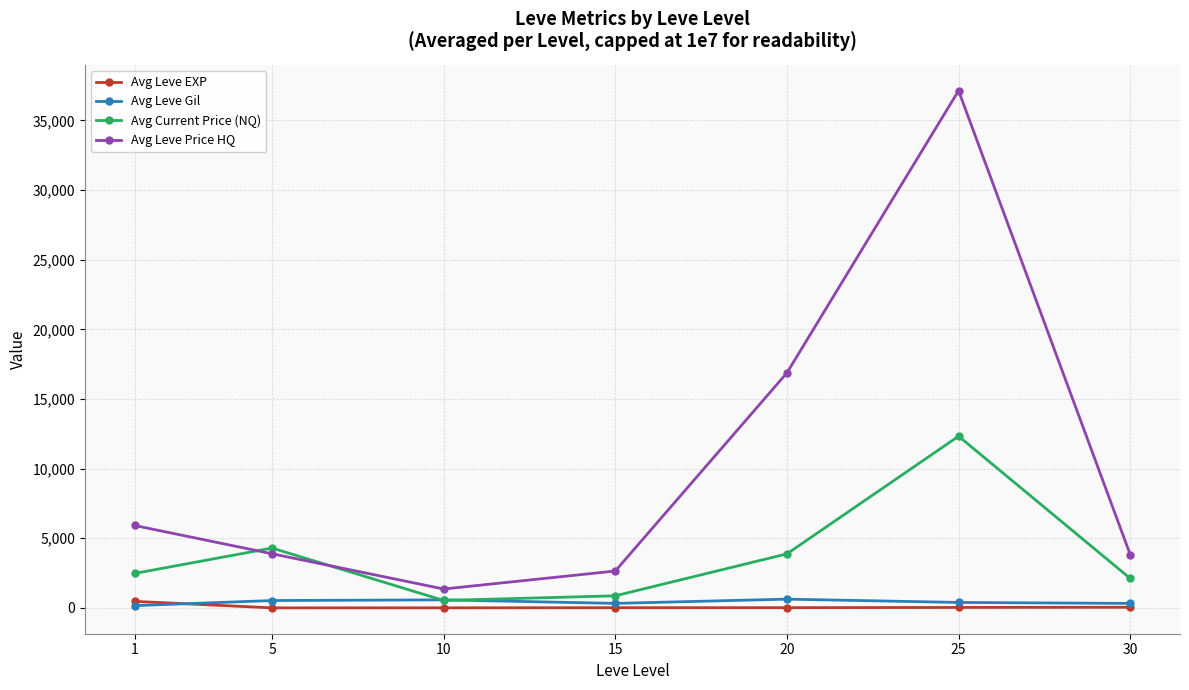

What is the greatest value displayed?

37138.5